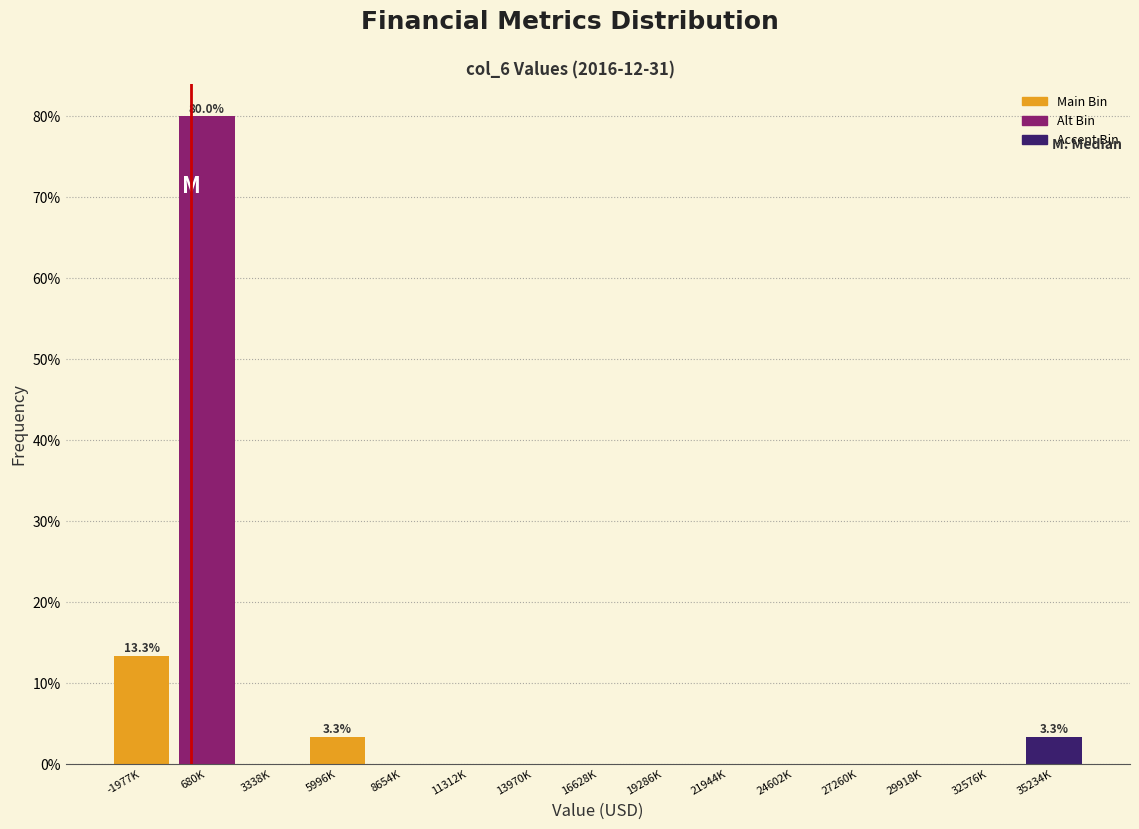

Read the value at 35234K.

3.3